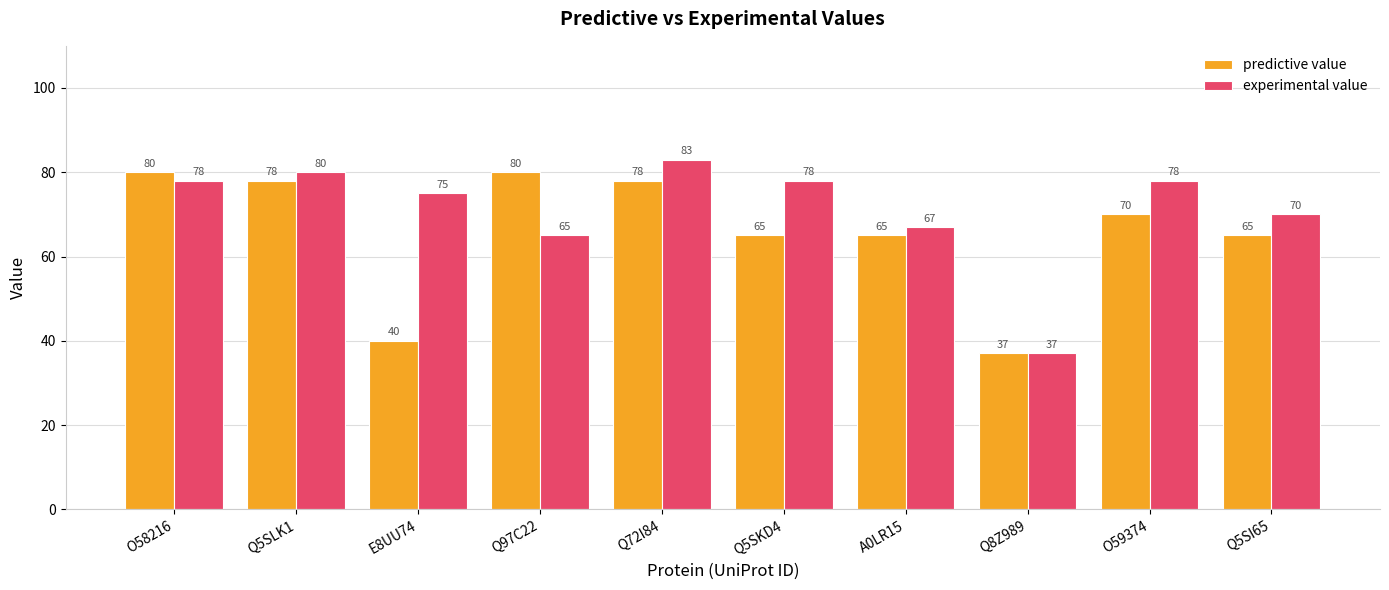

At which category does the chart reach its peak across all series?

Q72I84